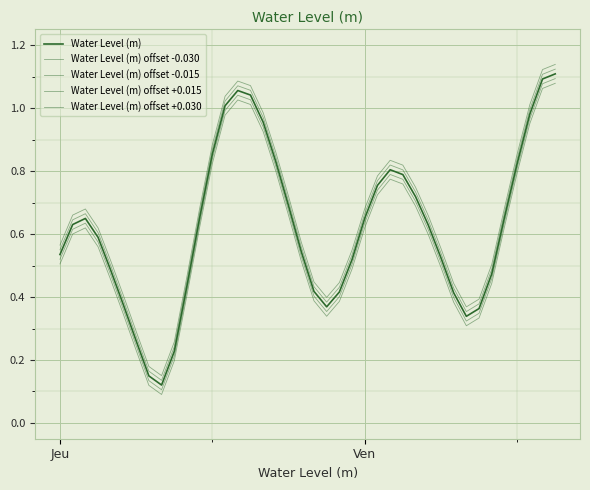

What is the difference between the second highest and second lowest values in the Water Level (m) offset -0.030 series?

0.9